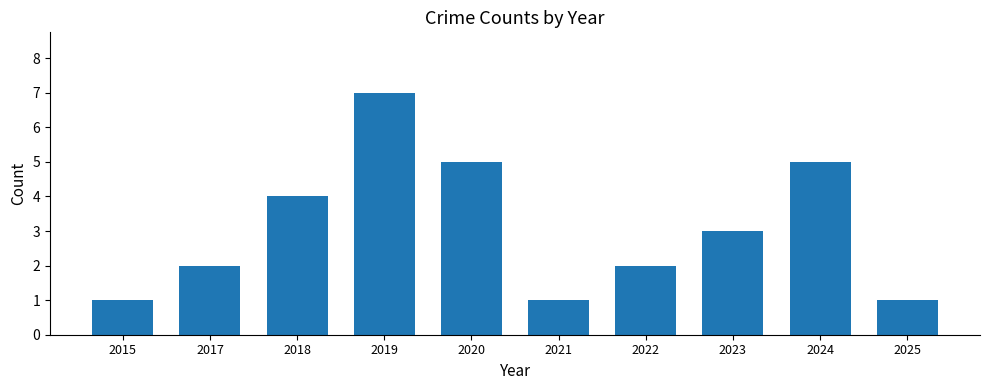

What is the greatest value displayed?

7